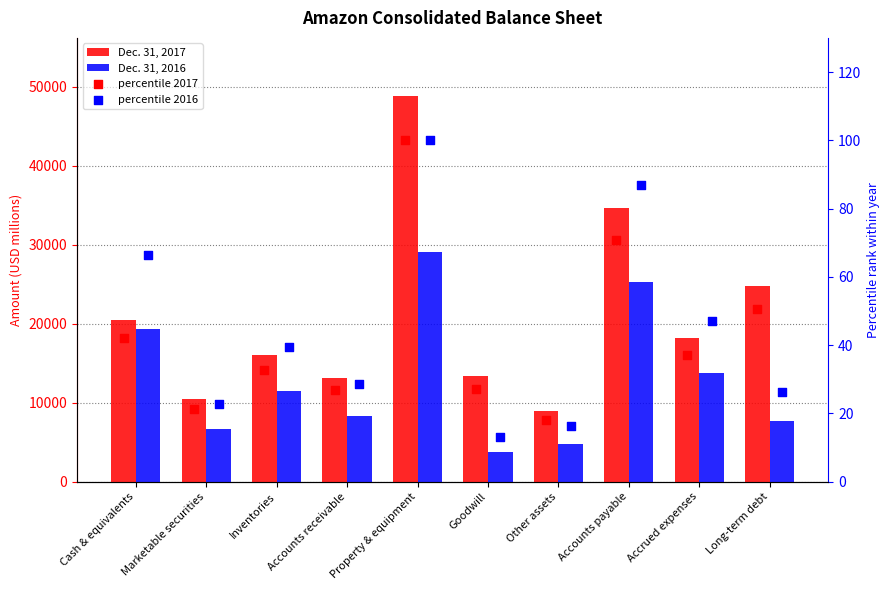

Which series has the largest Y range (max minus min)?

Dec. 31, 2017